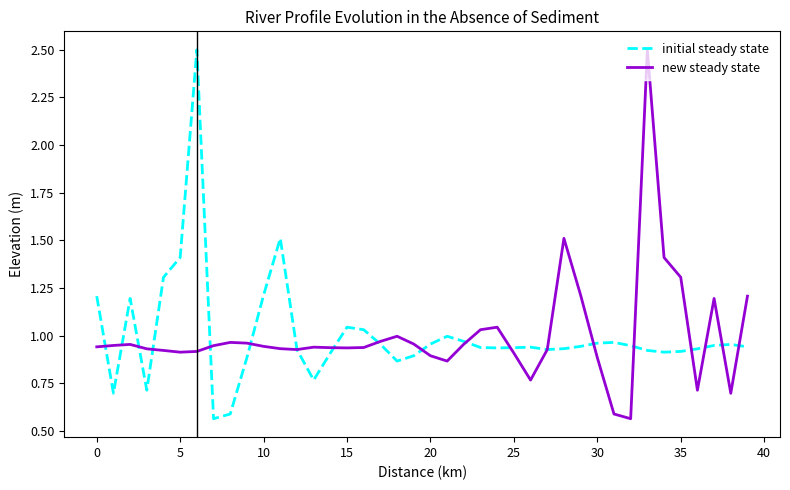

Is this an area chart (filled region under the line)?

No